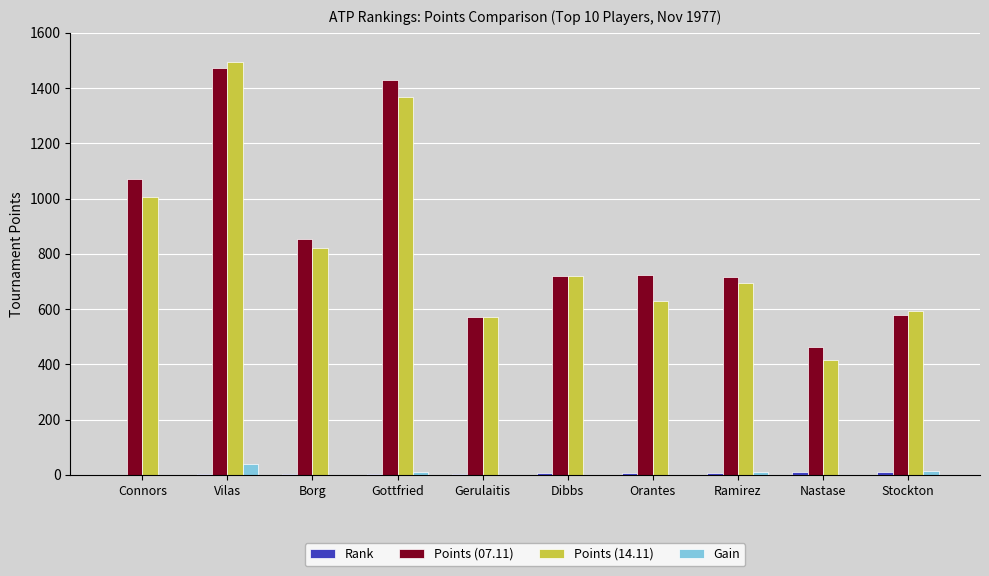

Are the bars grouped side by side (vs. stacked)?

Yes